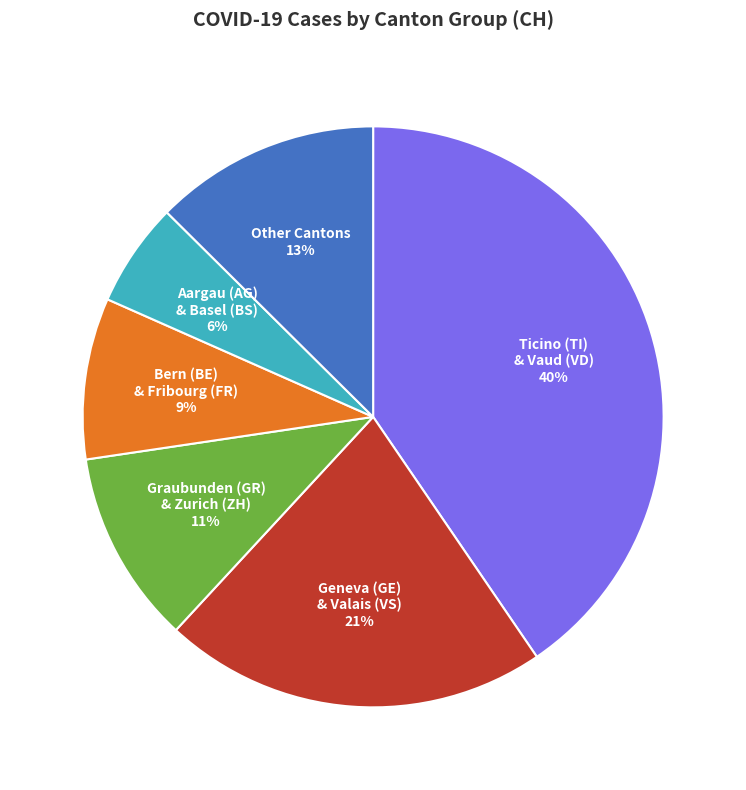

Between Geneva (GE) & Valais (VS) and Other Cantons, which is larger?

Geneva (GE) & Valais (VS)